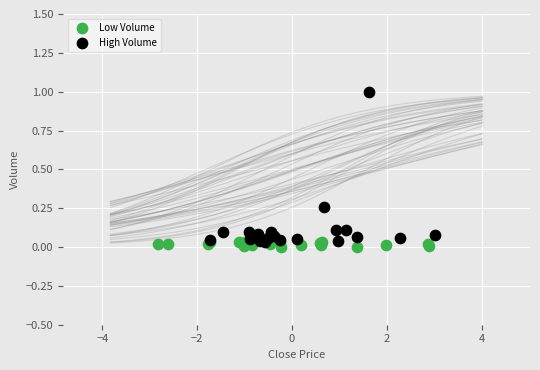

Which series reaches the maximum Y coordinate?

High Volume